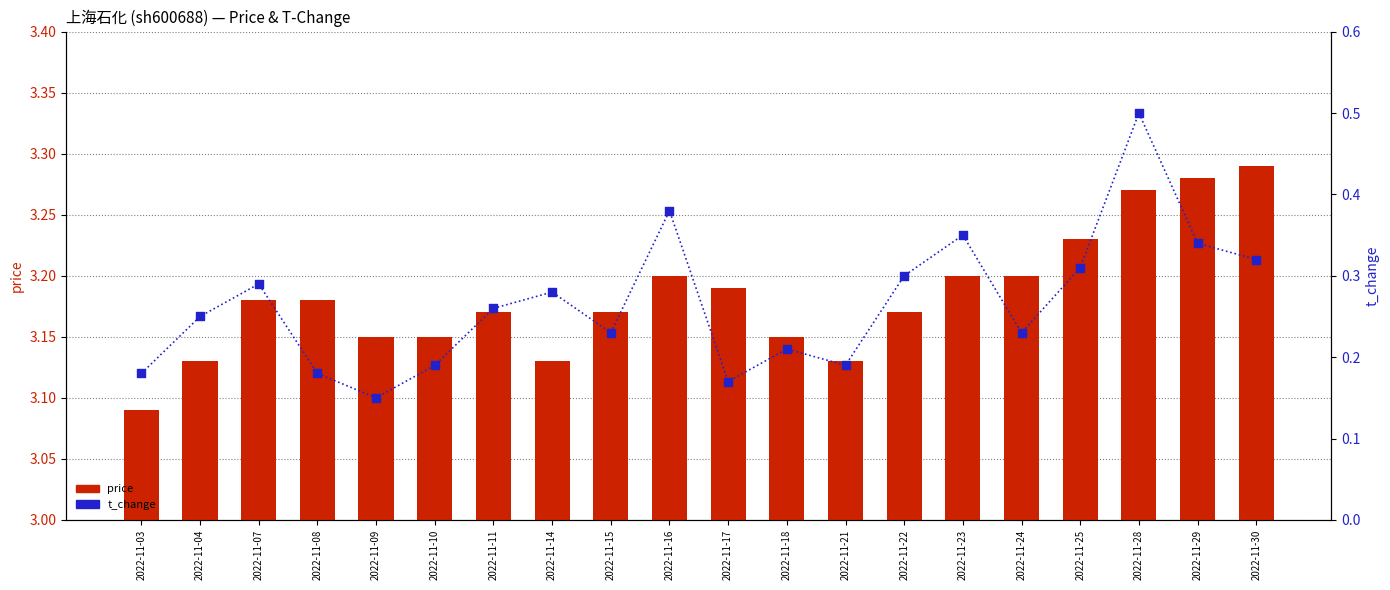

Which series reaches the minimum Y coordinate?

t_change